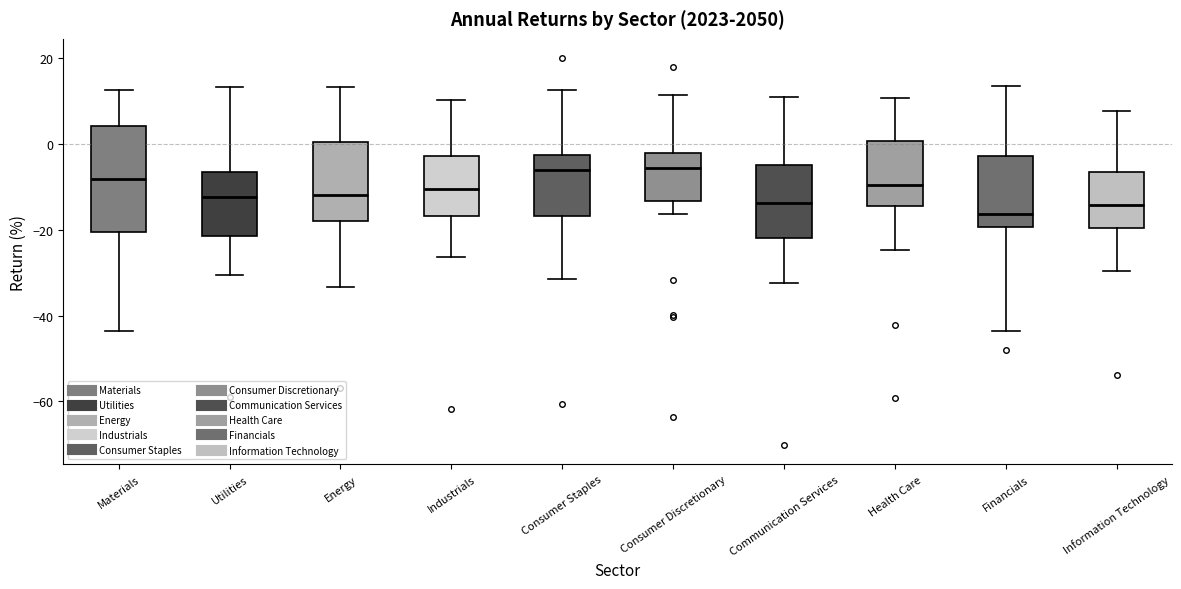

Reading left to right, transcribe this box plot: for each box, give where its median line is, the range the box spans, and where its two whiskers end, as read against the y-axis. The values are not printed on the chart, so give them approximately, as read against the axis.

Materials: median -8, box -20 to 4, whiskers -44 to 12
Utilities: median -12, box -22 to -6, whiskers -30 to 14
Energy: median -12, box -18 to 0, whiskers -34 to 14
Industrials: median -10, box -16 to -2, whiskers -26 to 10
Consumer Staples: median -6, box -16 to -2, whiskers -32 to 12
Consumer Discretionary: median -6, box -14 to -2, whiskers -16 to 12
Communication Services: median -14, box -22 to -4, whiskers -32 to 12
Health Care: median -10, box -14 to 0, whiskers -24 to 10
Financials: median -16, box -20 to -2, whiskers -44 to 14
Information Technology: median -14, box -20 to -6, whiskers -30 to 8